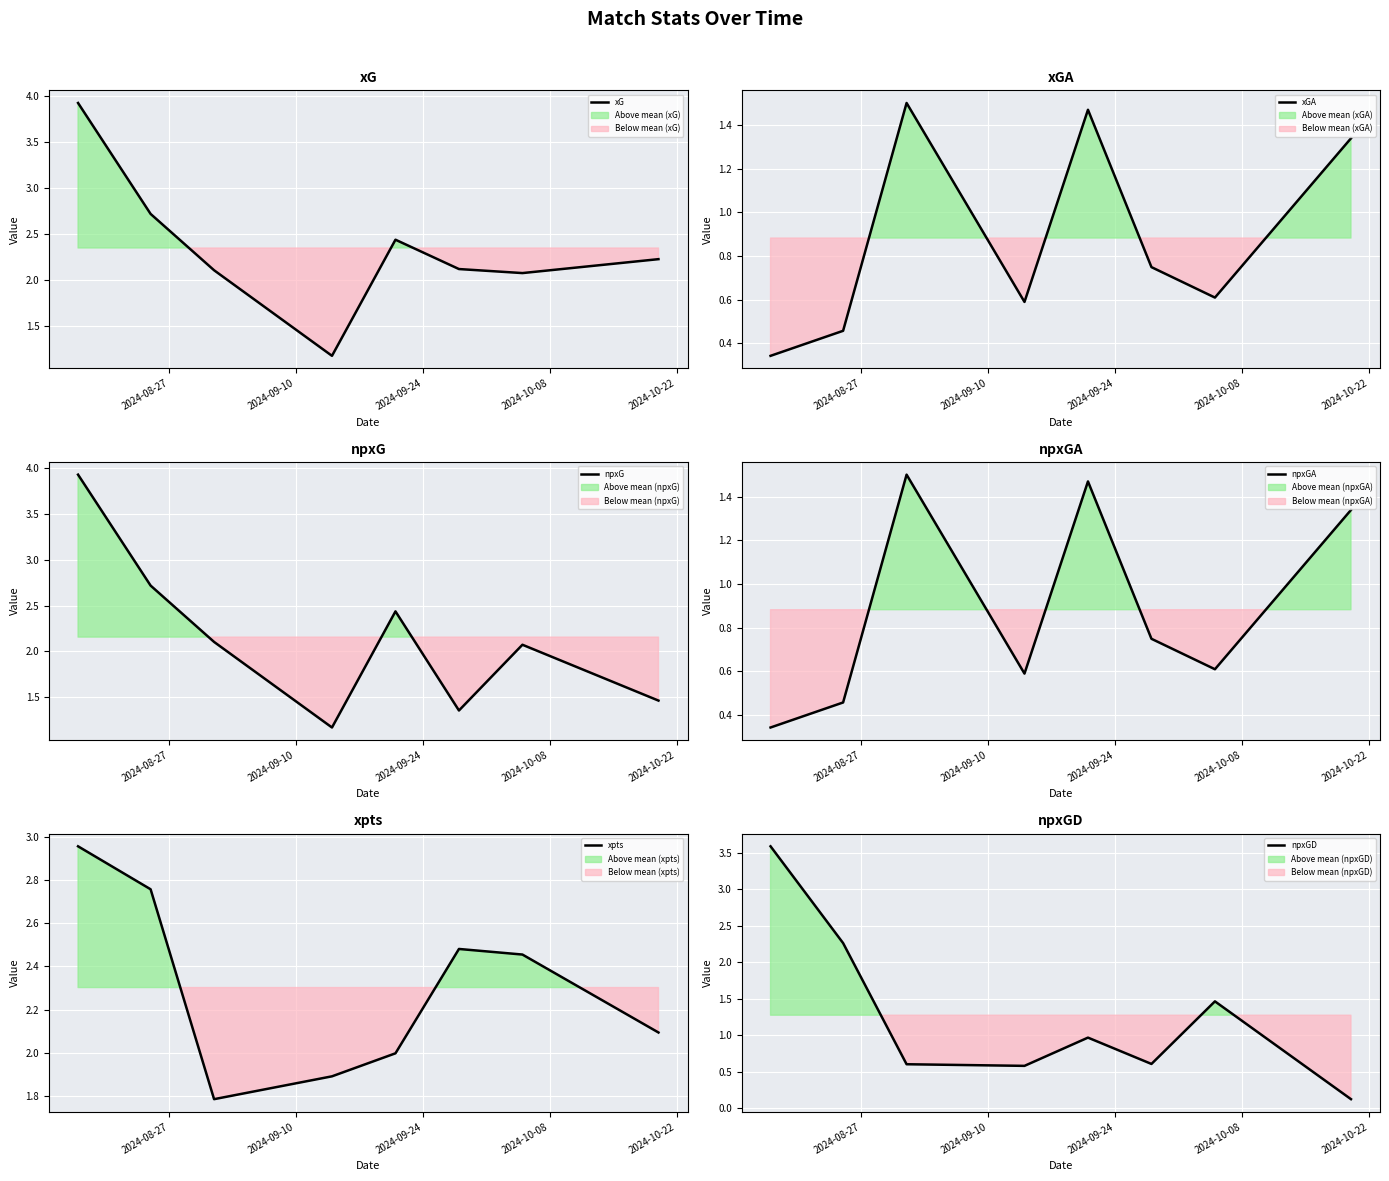

What is the lowest value of the xG series?

1.2